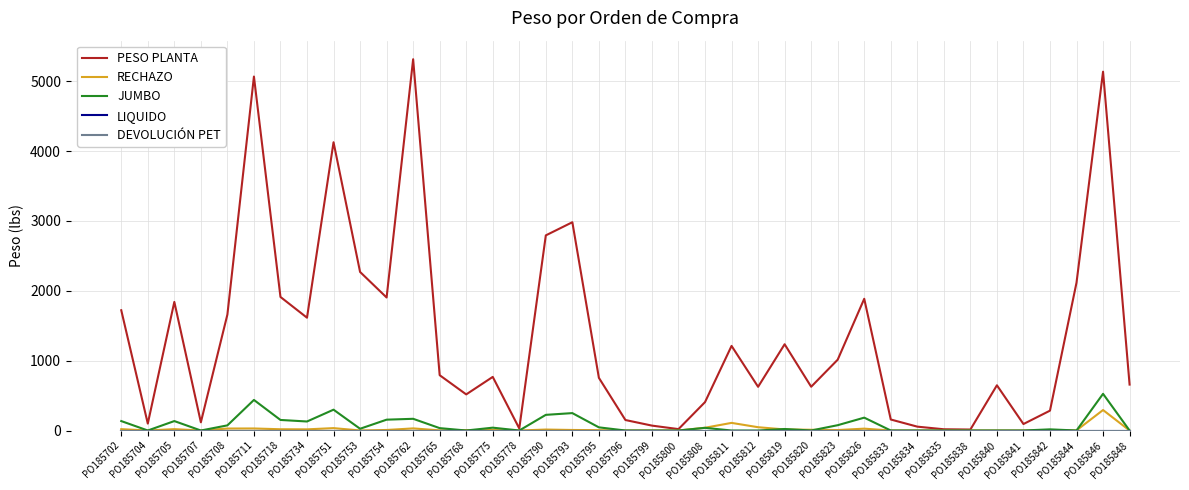

True or false: PESO PLANTA and DEVOLUCIÓN PET cross at least once.

False